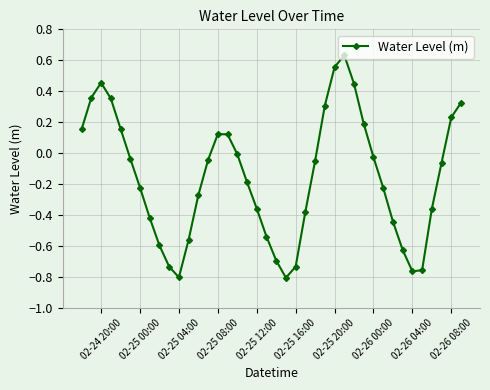

What is the difference between the maximum and second lowest values?

1.4